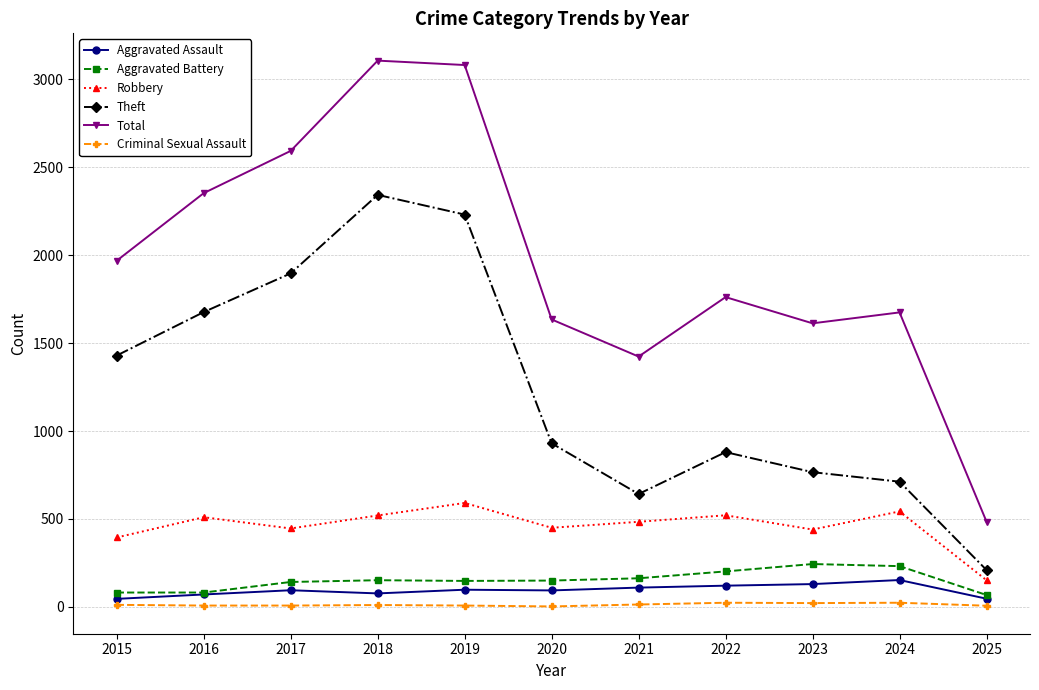

What are all the series names shown in the legend?

Aggravated Assault, Aggravated Battery, Robbery, Theft, Total, Criminal Sexual Assault